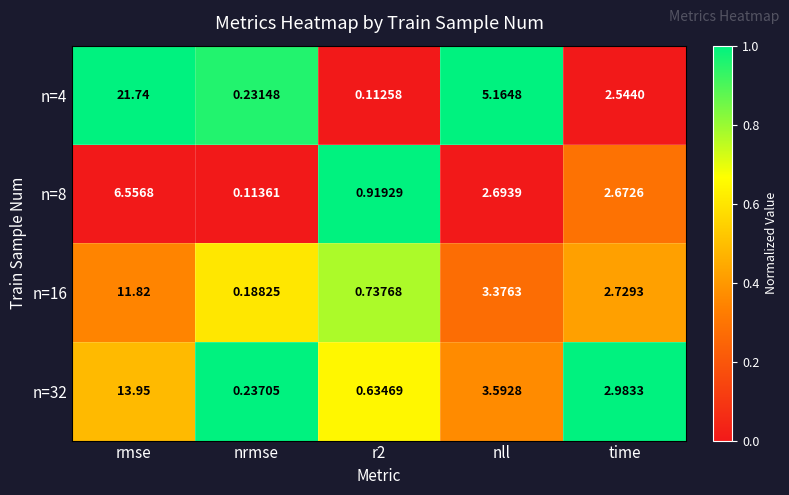

Is the value of n=16 at r2 greater than the value of n=8 at nll?

No